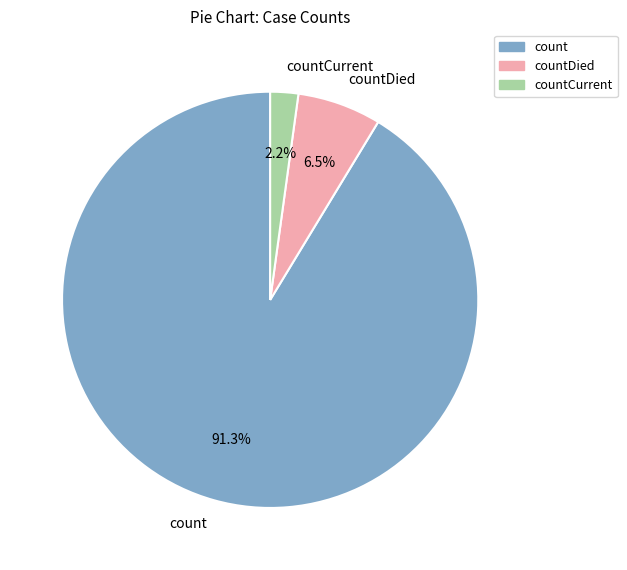

Count the number of slices in the pie.

3